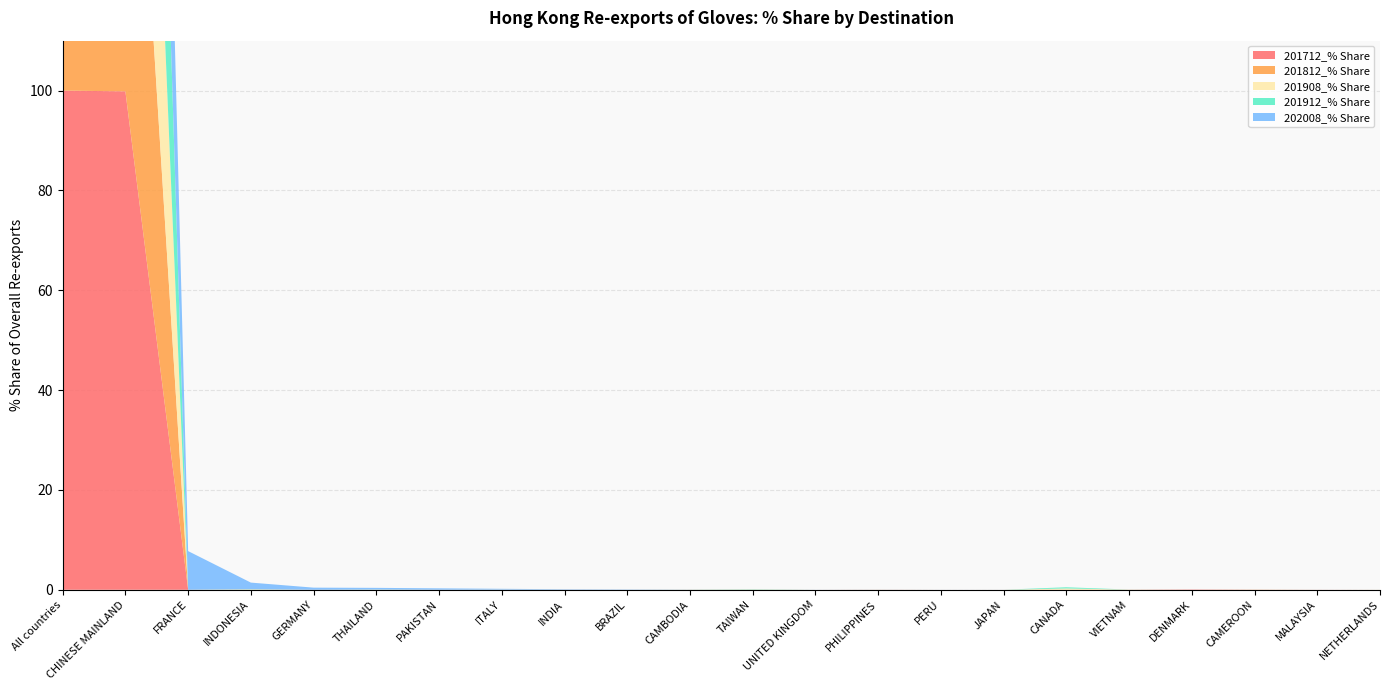

Reading left to right, extract all data points from this chart.

201712_% Share: All countries=100.0	CHINESE MAINLAND=99.8	FRANCE=0.0	INDONESIA=0.0	GERMANY=0.0	THAILAND=0.0	PAKISTAN=0.0	ITALY=0.0	INDIA=0.0	BRAZIL=0.0	CAMBODIA=0.0	TAIWAN=0.0	UNITED KINGDOM=0.0	PHILIPPINES=0.0	PERU=0.0	JAPAN=0.0	CANADA=0.0	VIETNAM=0.0	DENMARK=0.1	CAMEROON=0.0	MALAYSIA=0.0	NETHERLANDS=0.0
201812_% Share: All countries=100.0	CHINESE MAINLAND=99.9	FRANCE=0.0	INDONESIA=0.0	GERMANY=0.0	THAILAND=0.0	PAKISTAN=0.0	ITALY=0.0	INDIA=0.0	BRAZIL=0.0	CAMBODIA=0.0	TAIWAN=0.0	UNITED KINGDOM=0.0	PHILIPPINES=0.0	PERU=0.0	JAPAN=0.0	CANADA=0.0	VIETNAM=0.0	DENMARK=0.0	CAMEROON=0.0	MALAYSIA=0.0	NETHERLANDS=0.0
201908_% Share: All countries=100.0	CHINESE MAINLAND=99.6	FRANCE=0.0	INDONESIA=0.1	GERMANY=0.0	THAILAND=0.0	PAKISTAN=0.0	ITALY=0.0	INDIA=0.0	BRAZIL=0.0	CAMBODIA=0.0	TAIWAN=0.1	UNITED KINGDOM=0.0	PHILIPPINES=0.0	PERU=0.0	JAPAN=0.0	CANADA=0.3	VIETNAM=0.0	DENMARK=0.0	CAMEROON=0.0	MALAYSIA=0.0	NETHERLANDS=0.0
201912_% Share: All countries=100.0	CHINESE MAINLAND=99.6	FRANCE=0.0	INDONESIA=0.0	GERMANY=0.0	THAILAND=0.0	PAKISTAN=0.0	ITALY=0.0	INDIA=0.0	BRAZIL=0.0	CAMBODIA=0.0	TAIWAN=0.1	UNITED KINGDOM=0.0	PHILIPPINES=0.0	PERU=0.0	JAPAN=0.0	CANADA=0.2	VIETNAM=0.0	DENMARK=0.0	CAMEROON=0.0	MALAYSIA=0.0	NETHERLANDS=0.0
202008_% Share: All countries=100.0	CHINESE MAINLAND=89.6	FRANCE=7.7	INDONESIA=1.3	GERMANY=0.4	THAILAND=0.3	PAKISTAN=0.3	ITALY=0.2	INDIA=0.1	BRAZIL=0.1	CAMBODIA=0.0	TAIWAN=0.0	UNITED KINGDOM=0.0	PHILIPPINES=0.0	PERU=0.0	JAPAN=0.0	CANADA=0.0	VIETNAM=0.0	DENMARK=0.0	CAMEROON=0.0	MALAYSIA=0.0	NETHERLANDS=0.0